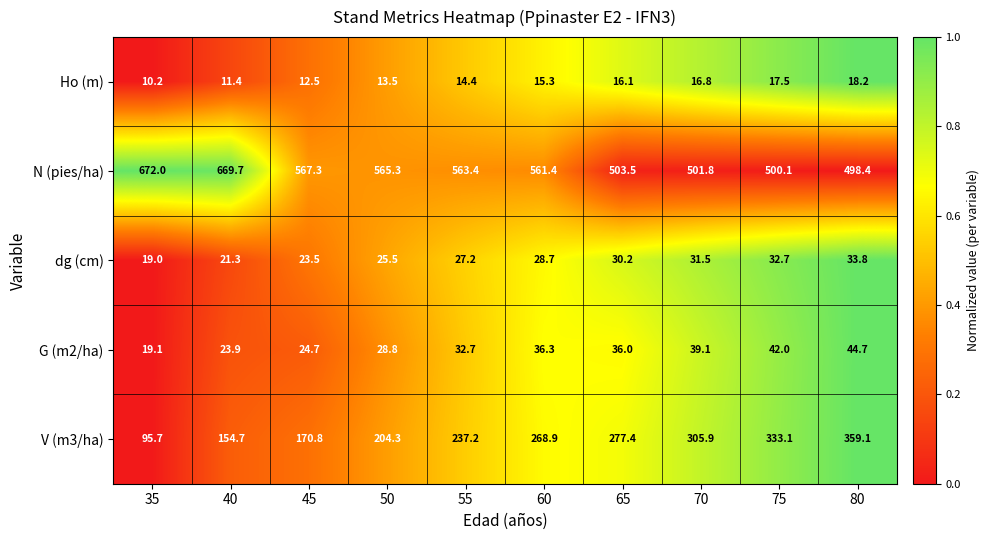

The N (pies/ha) series shows 243.3 at 45. True or false?

False